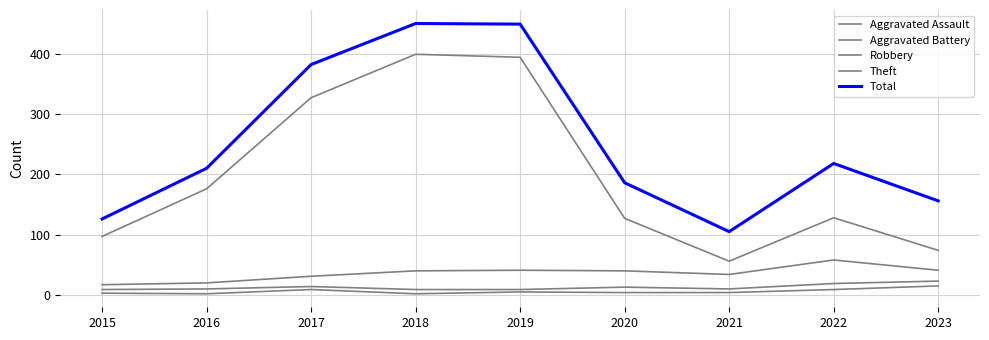

Does the chart have visible grid lines?

Yes